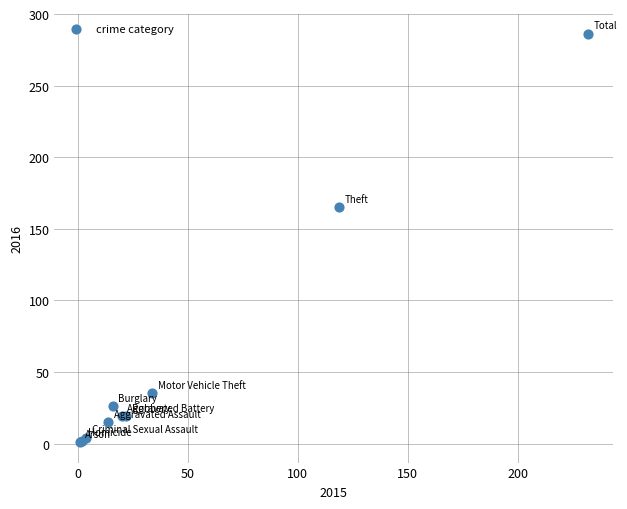

What Y value in the scatter plot is closest to 143?

165